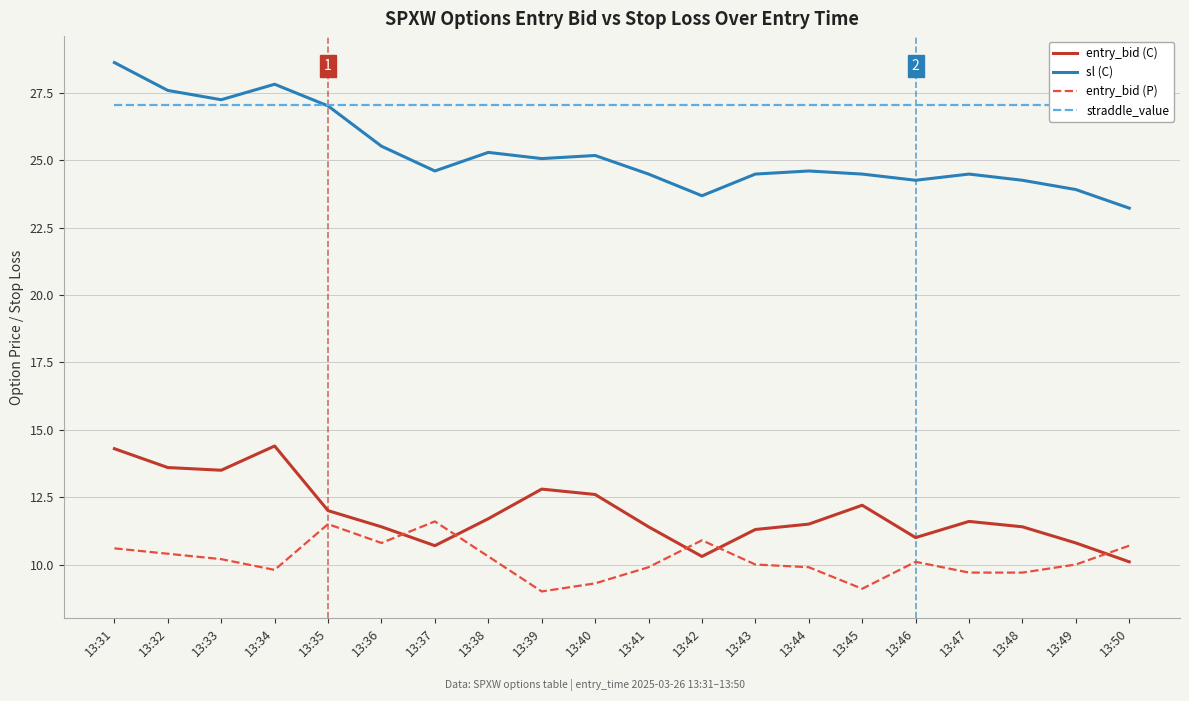

What is the minimum value shown in the chart?

9.0